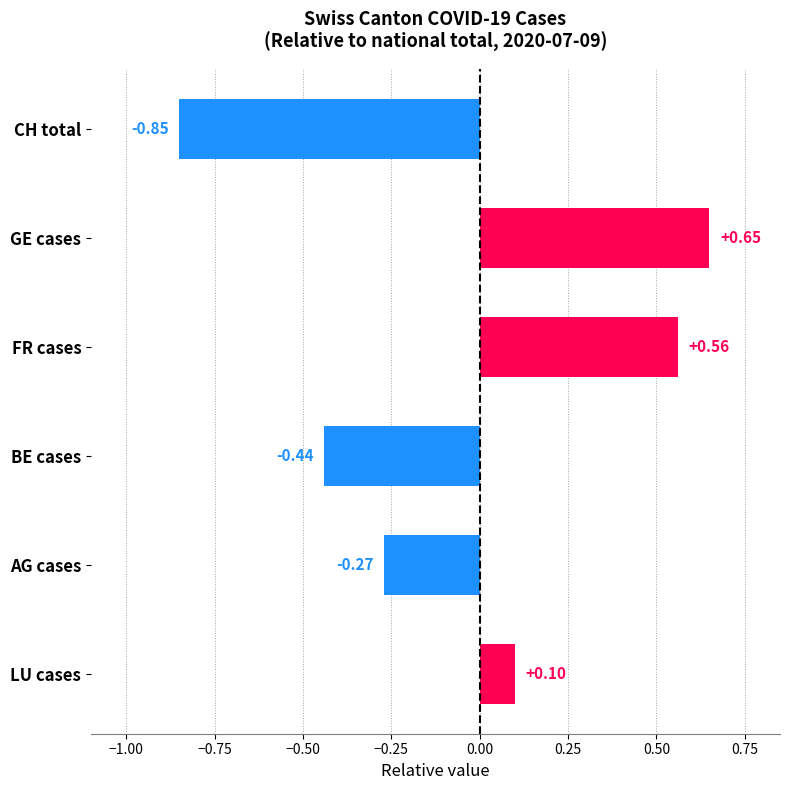

Between CH total and AG cases, which is larger?

AG cases